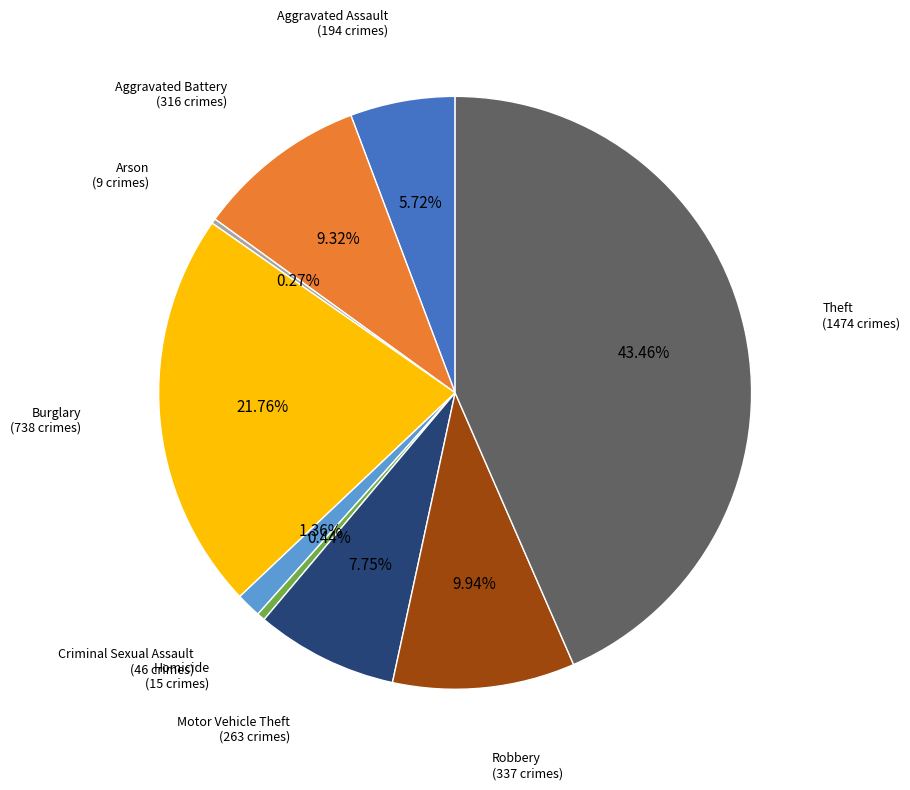

Approximately how many times larger is the value at Aggravated Battery compared to Motor Vehicle Theft?

1.2